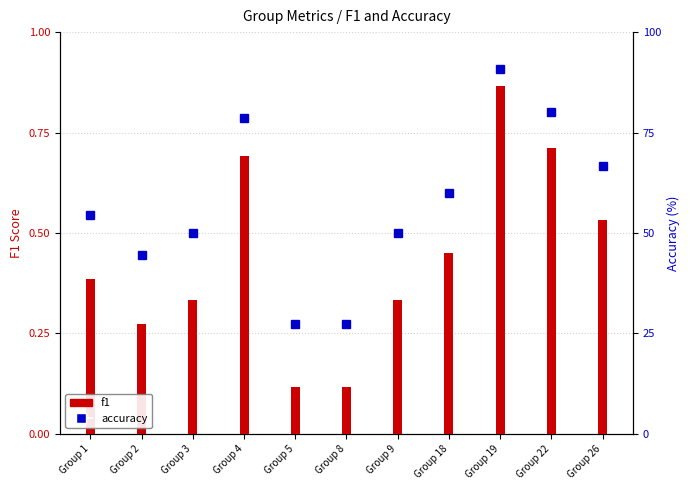

How many groups of bars are there?

11